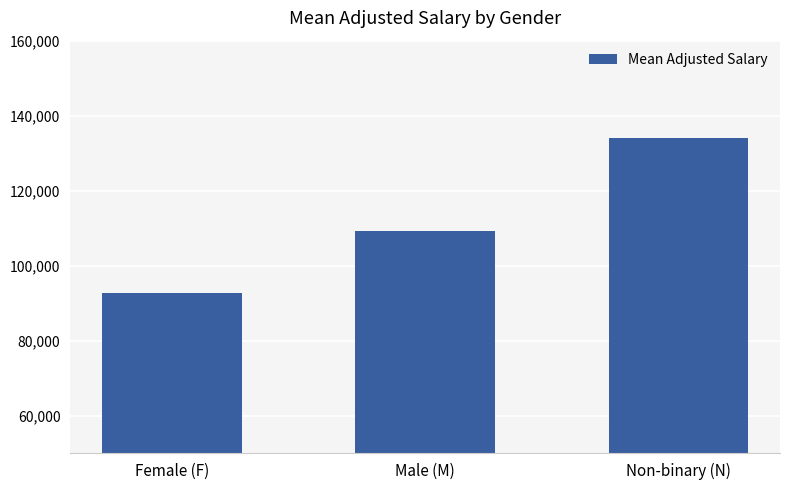

What position from the right is Male (M)?

2